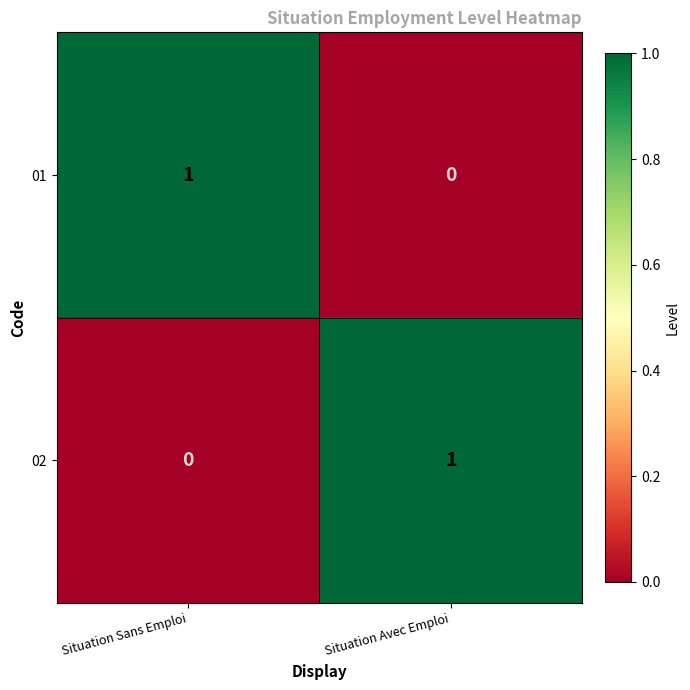

Rank the series at Situation Sans Emploi from lowest to highest value.

02, 01